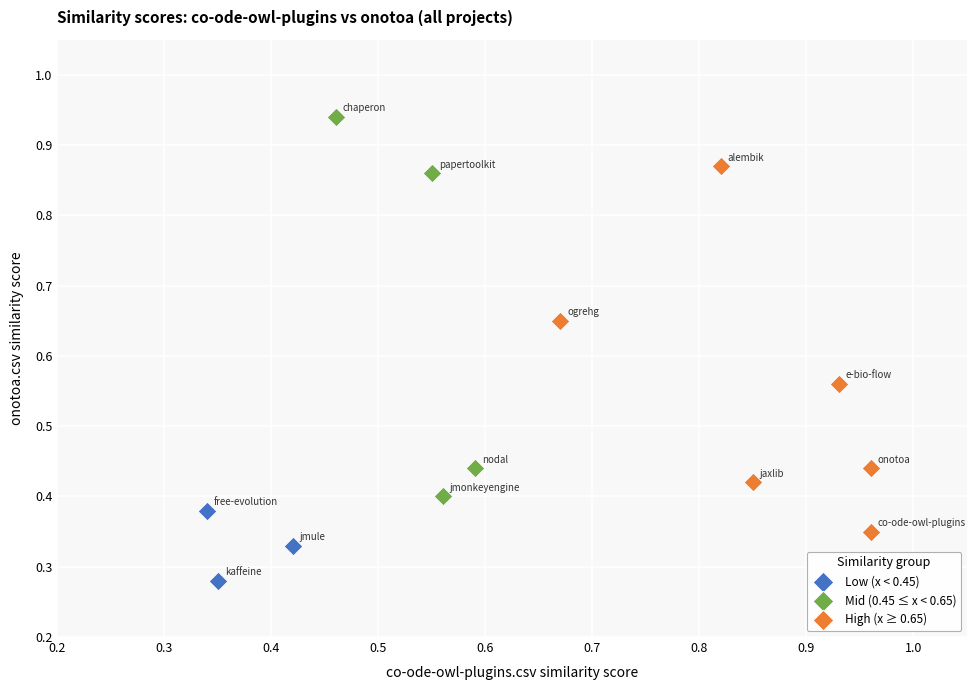

Which series contains the lowest Y value?

Low (x < 0.45)